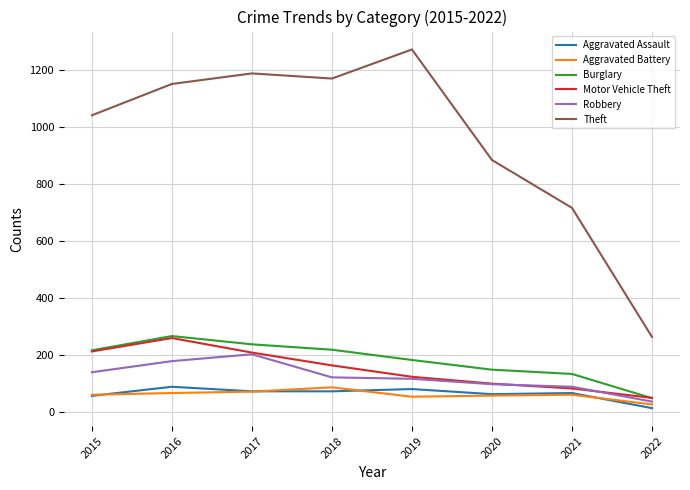

What is the total value across all series at 2020?

1347